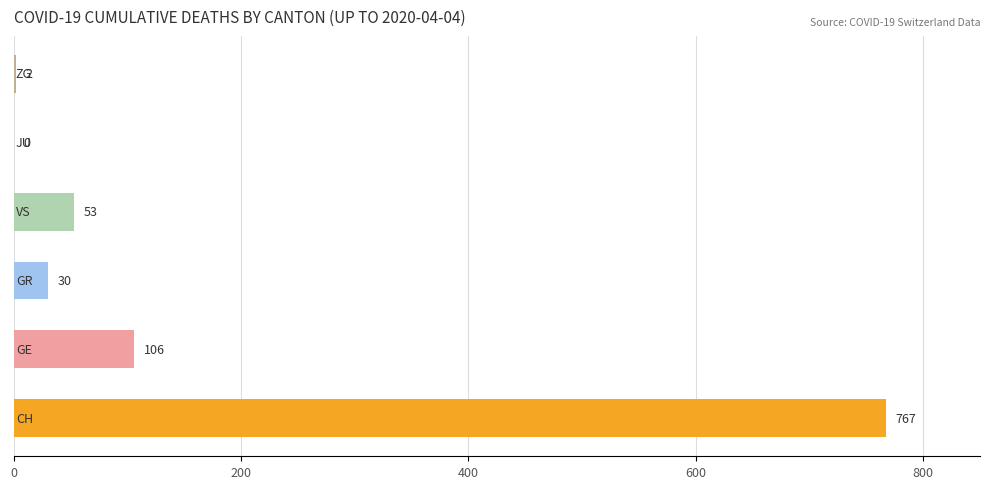

Are the bars horizontal?

Yes